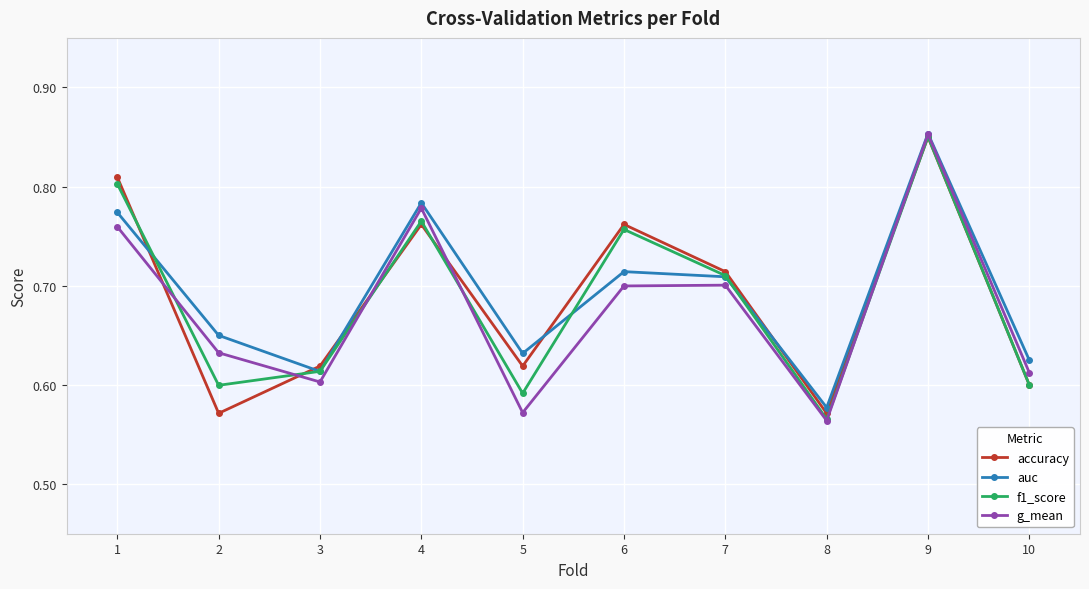

What is the sum of all f1_score values?

6.9